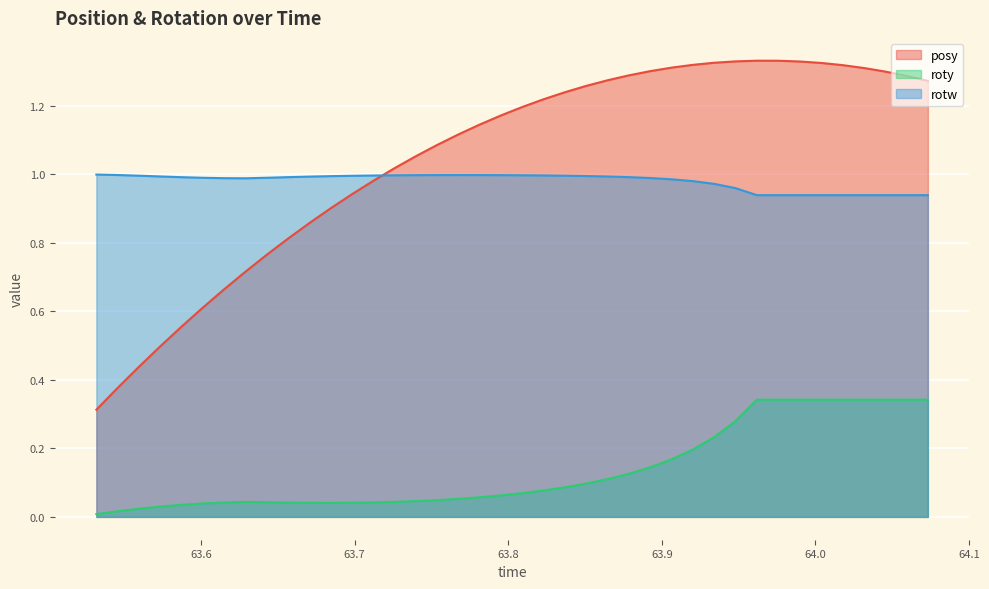

Is it true that rotw equals 1.5 at 64.01764?

False